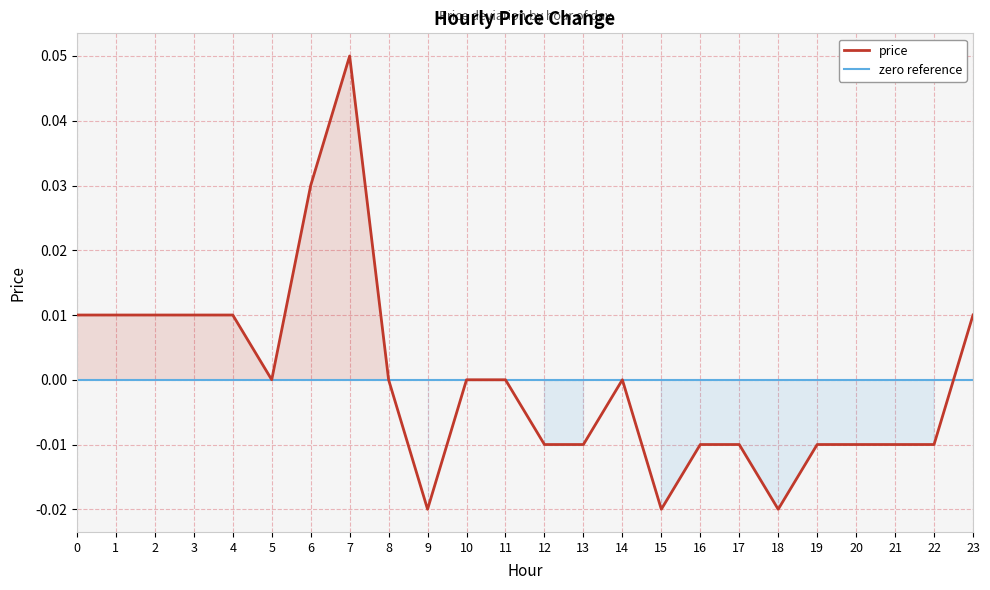

How many data points are less than 0?

11